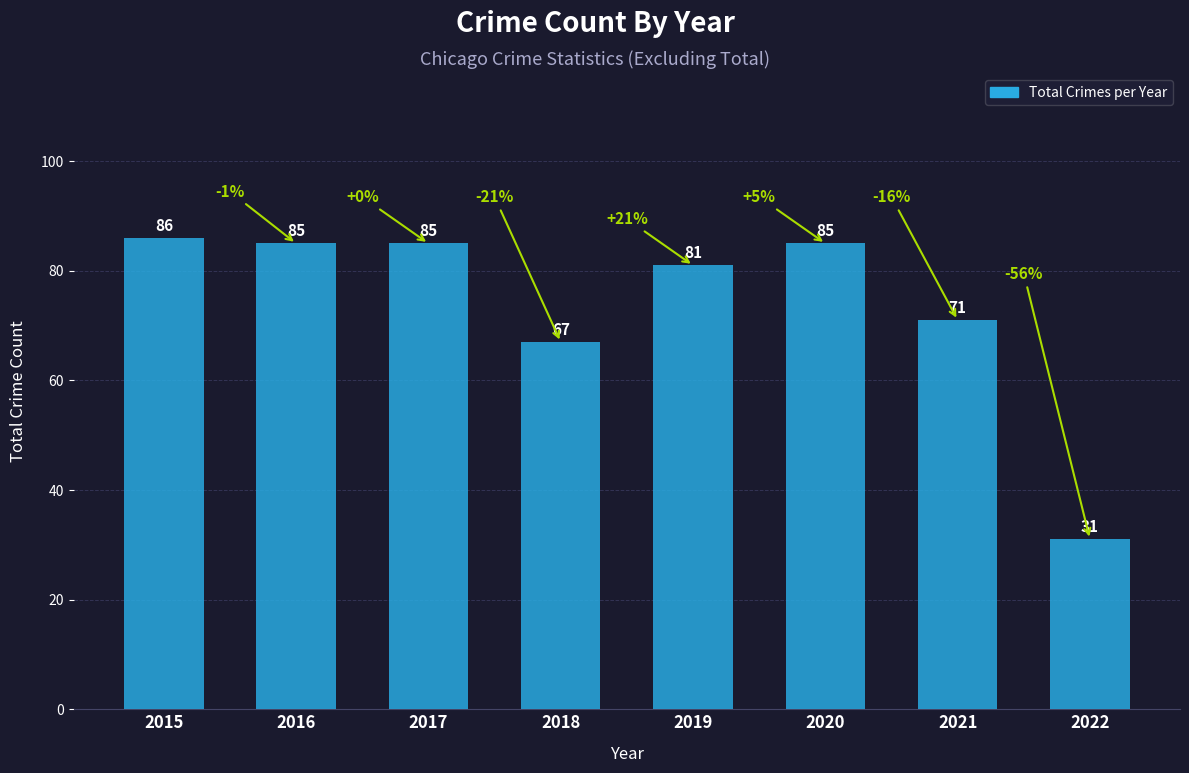

Which category has the highest value across all series?

2015